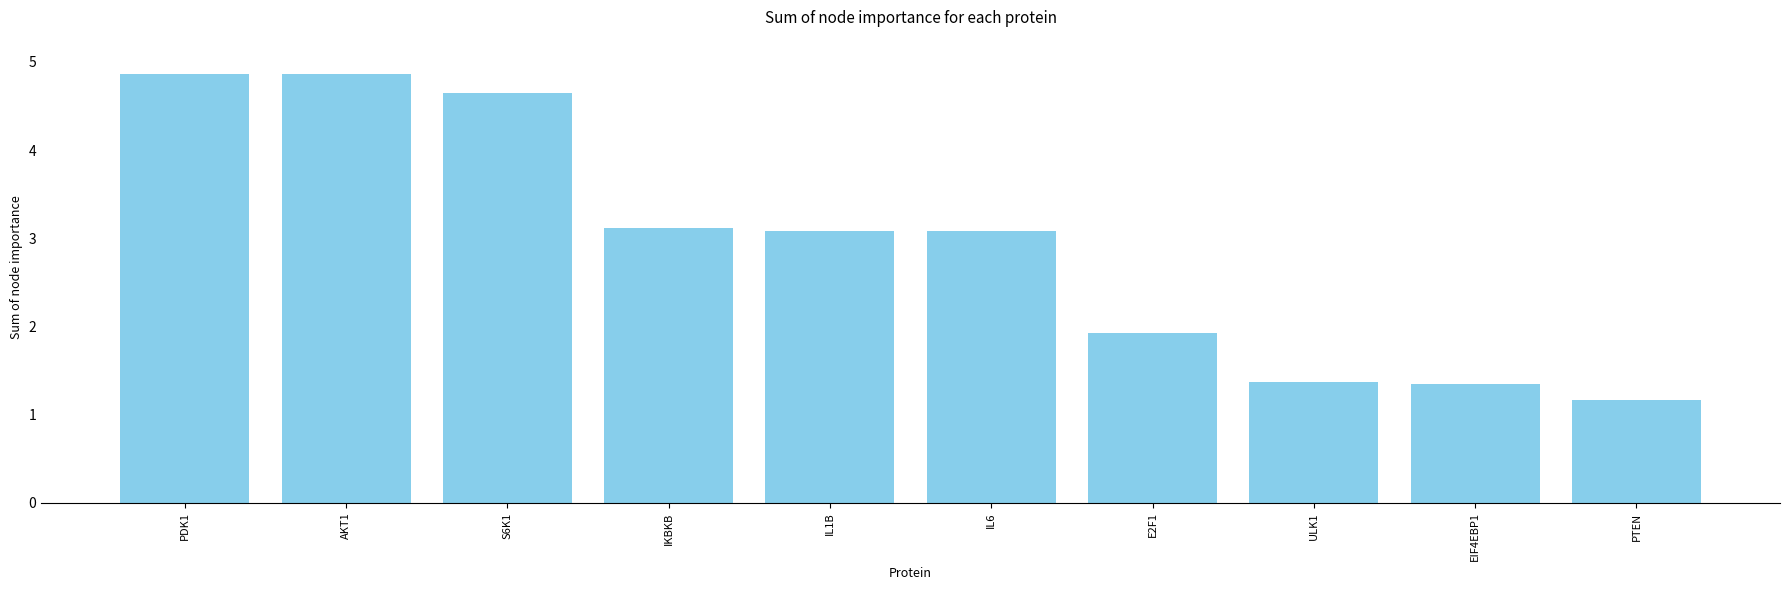

What is the minimum value shown in the chart?

1.2